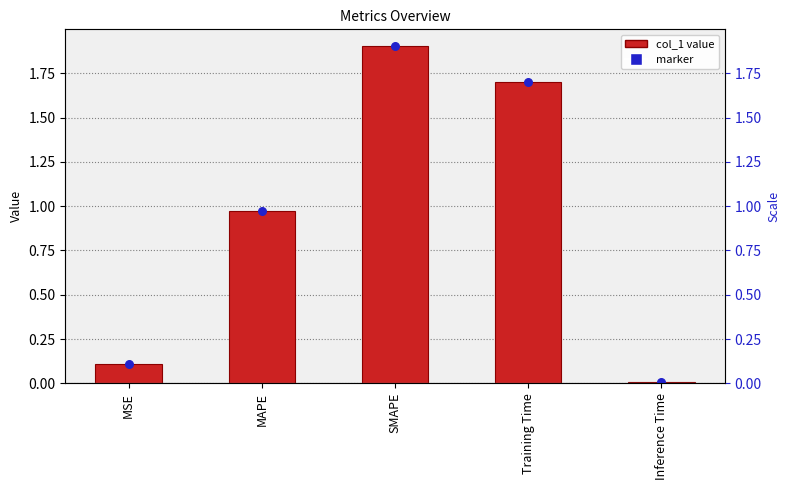

What is the change in value from MSE to Training Time?

+1.6